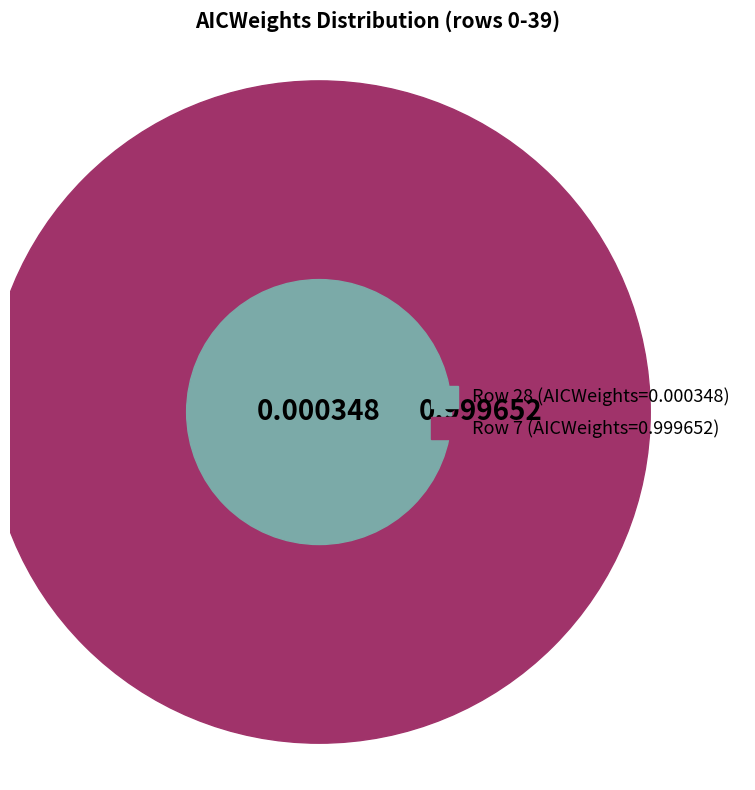

To the nearest percent, what is the difference between the largest and smallest slice percentages?

100%